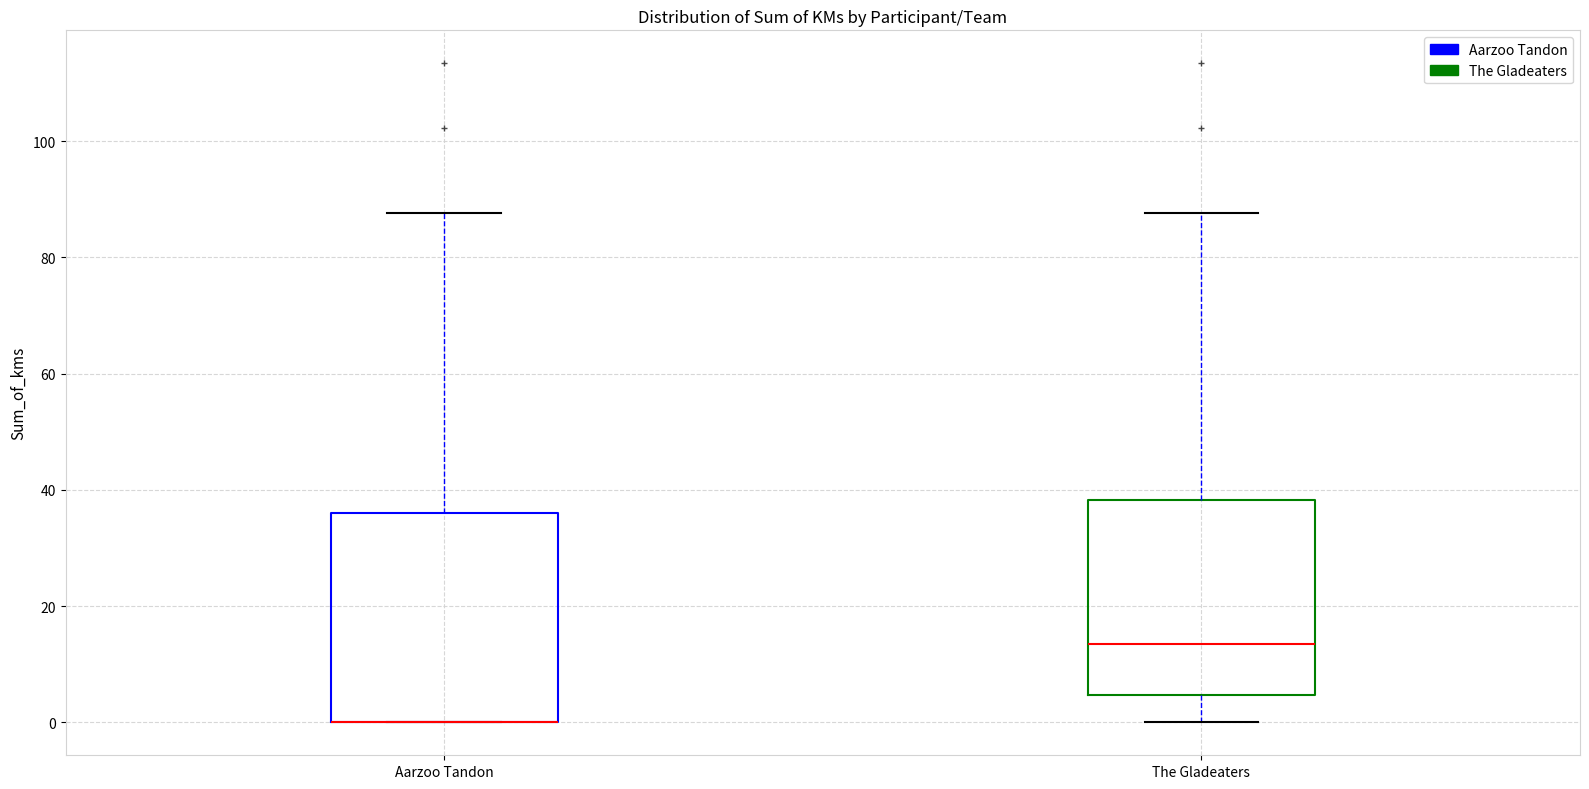

Where is the upper edge of the box for Aarzoo Tandon on the y-axis? The values are not printed on the chart, so give them approximately, as read against the axis.

36